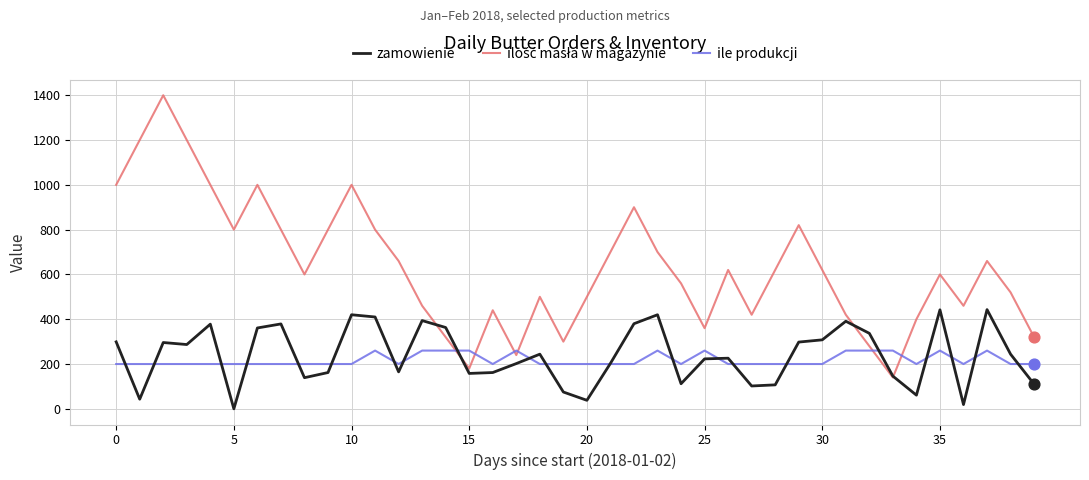

What is the maximum value shown in the chart?

1400